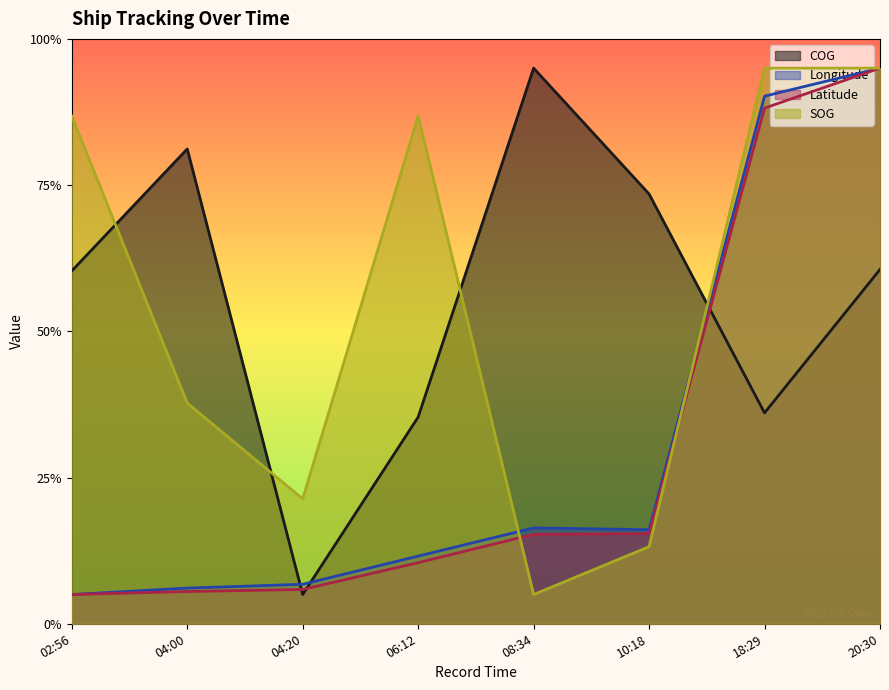

Read the Latitude value at 08:34.

30.6